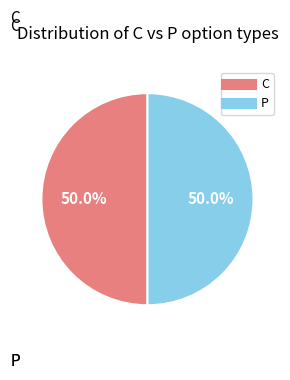

How much of the chart is everything except C?

49.7%